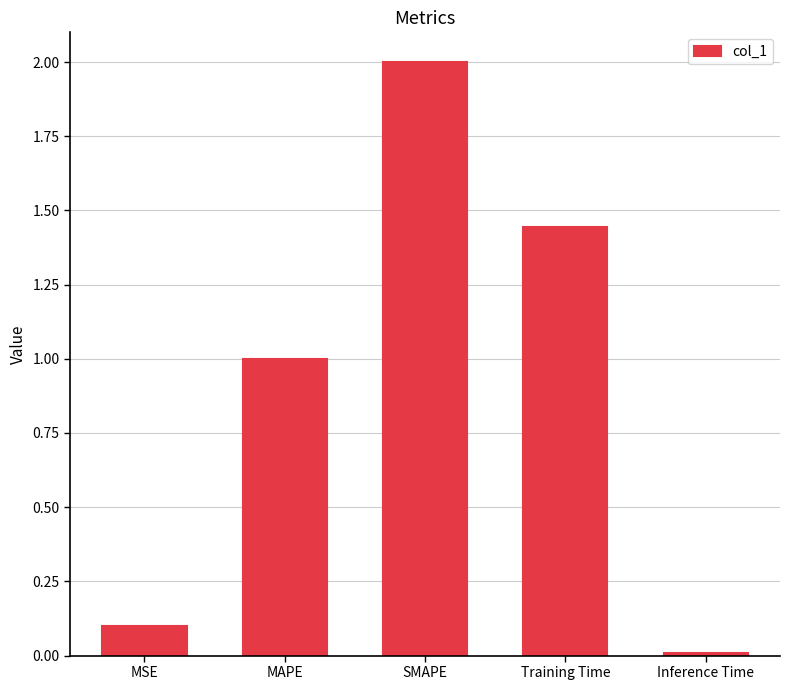

What is the difference between the values at SMAPE and MSE?

1.9